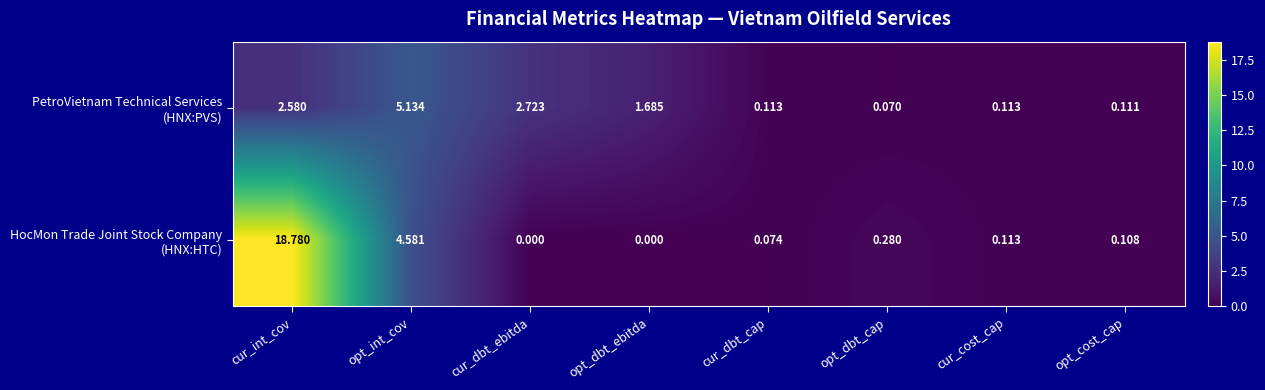

How many categories are shown in the chart?

8